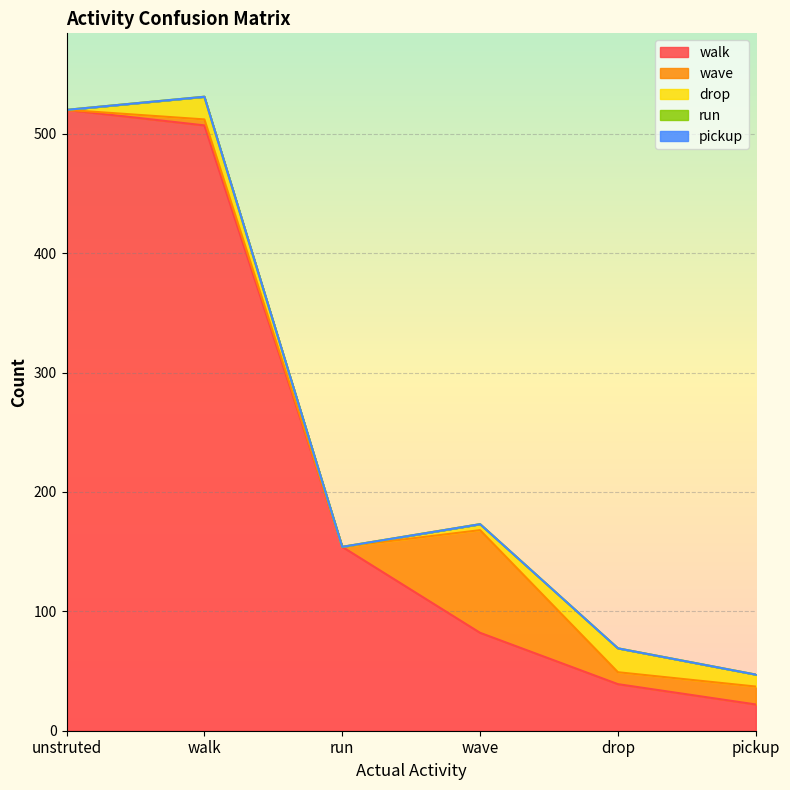

How many positive values does the wave series have?

4